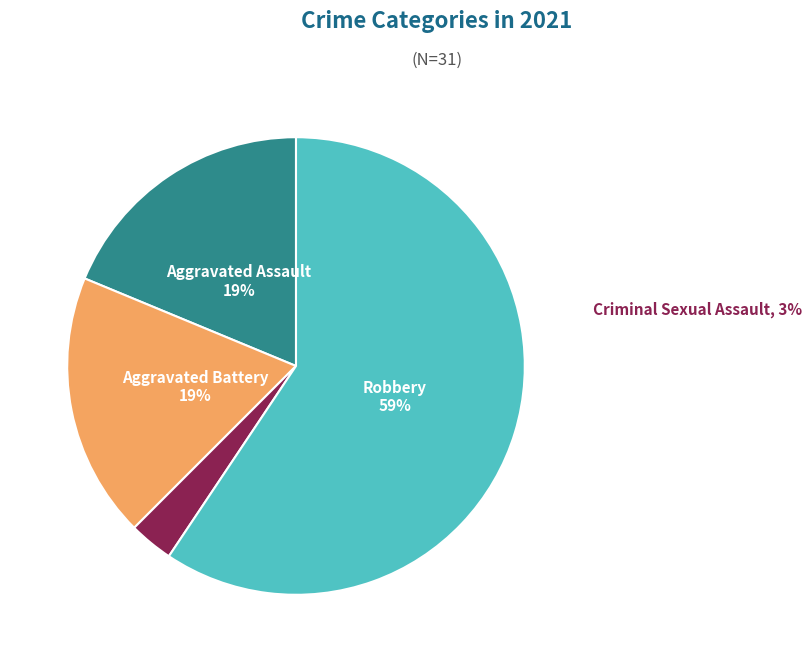

Is there a majority slice in this chart?

Yes